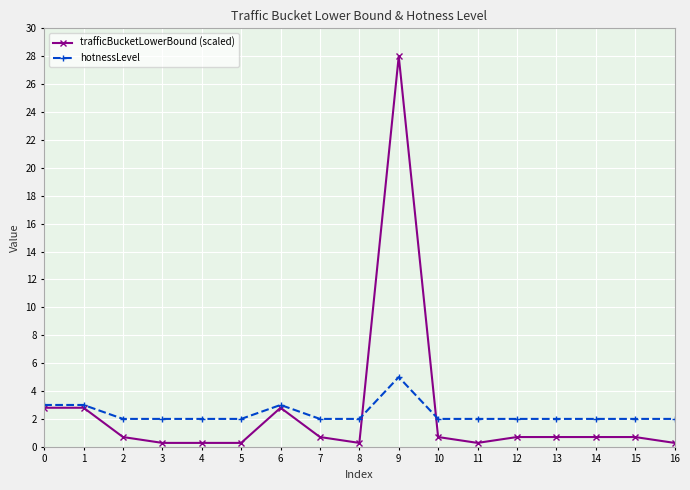

What is the value of the trafficBucketLowerBound (scaled) point at the 10th from the left?

28.0